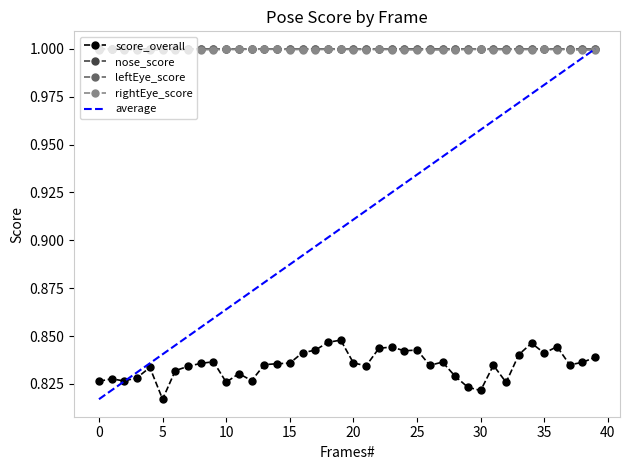

What is the greatest value displayed?

1.0